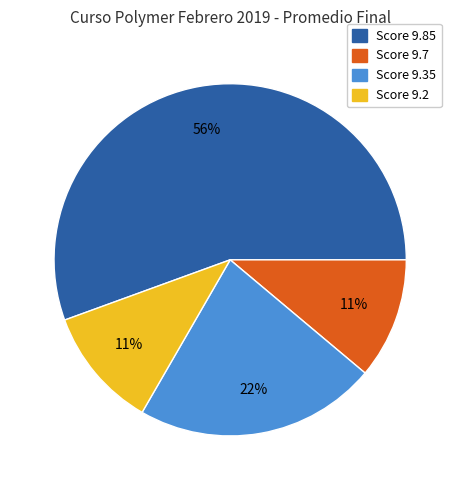

To the nearest percent, what is the average slice percentage?

25%